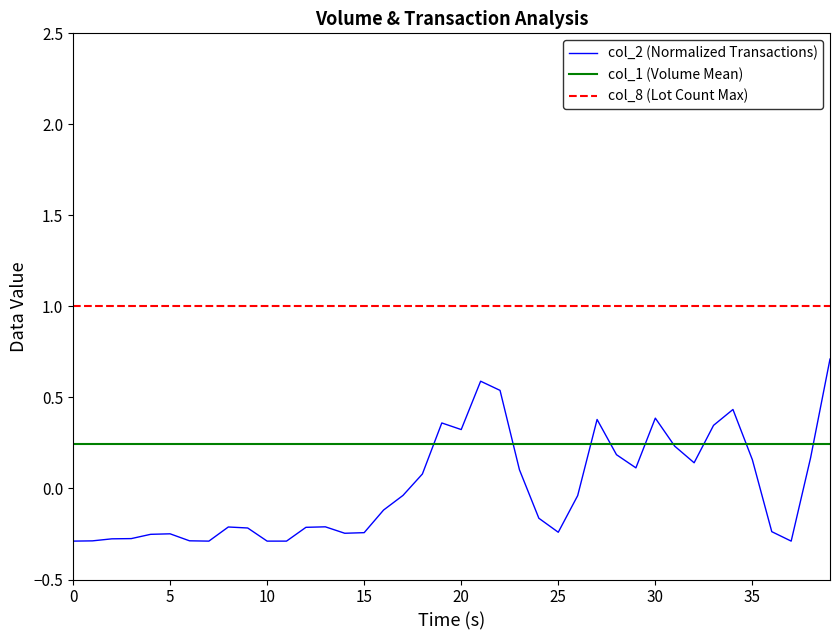

Which series has the largest total across all categories?

col_8 (Lot Count Max)